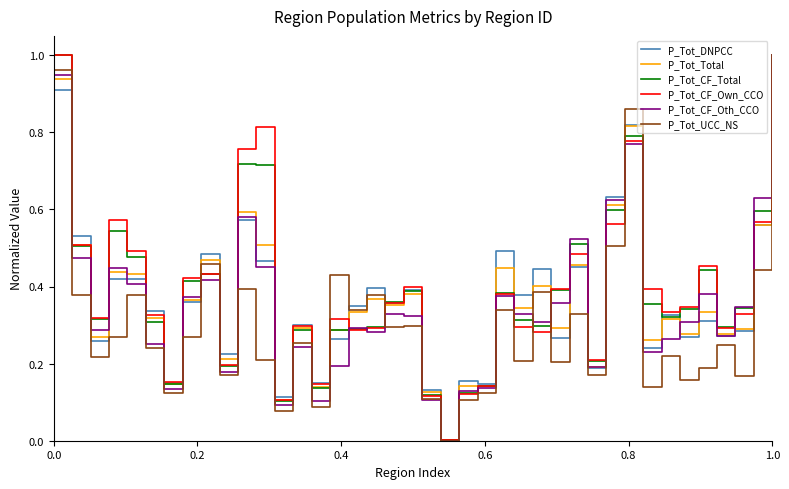

What are all the series names shown in the legend?

P_Tot_DNPCC, P_Tot_Total, P_Tot_CF_Total, P_Tot_CF_Own_CCO, P_Tot_CF_Oth_CCO, P_Tot_UCC_NS